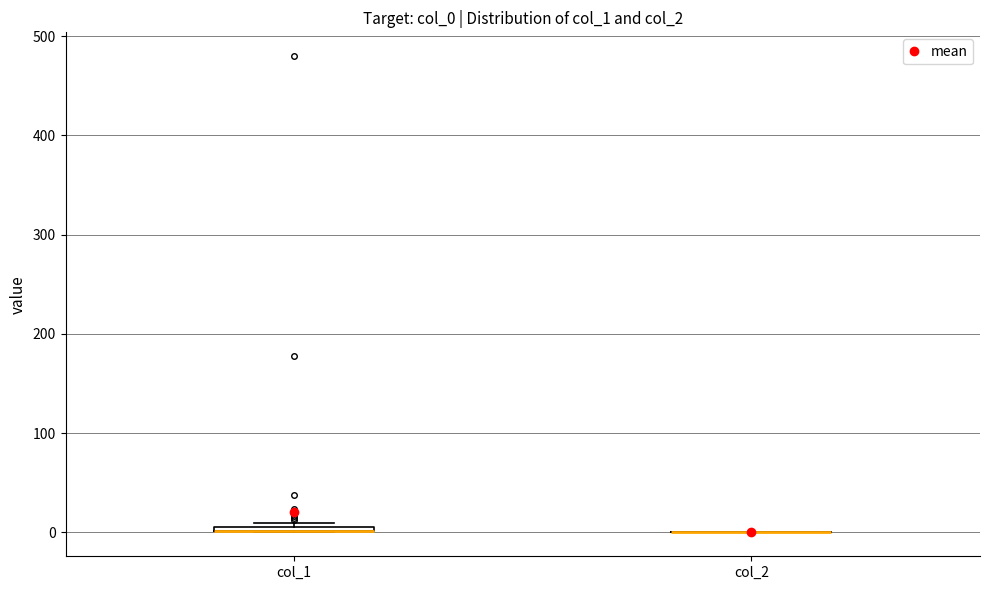

Where is the lower edge of the box for col_1 on the y-axis? The values are not printed on the chart, so give them approximately, as read against the axis.

0